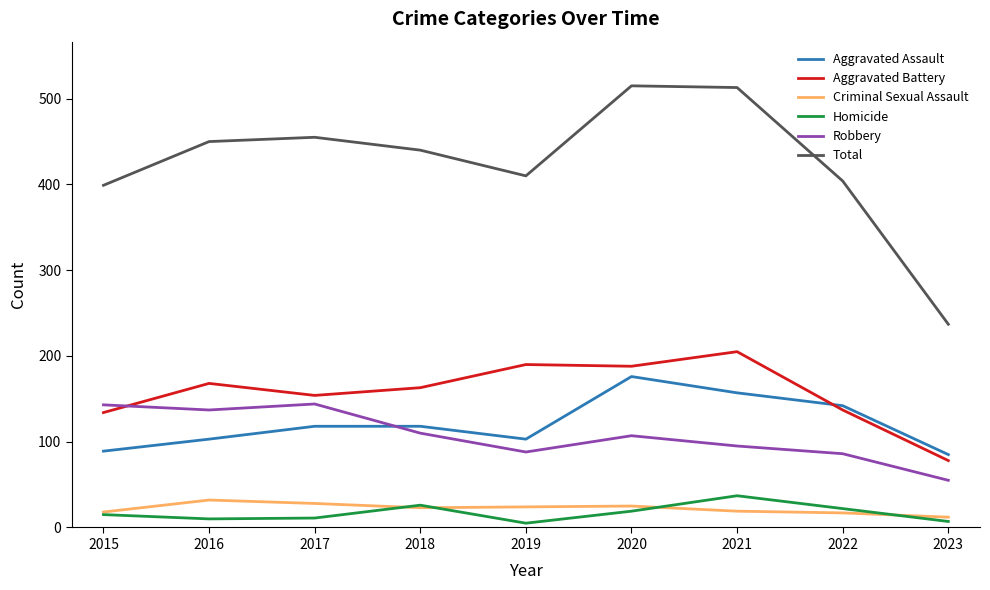

Where does the Robbery series first go above 107?

2015